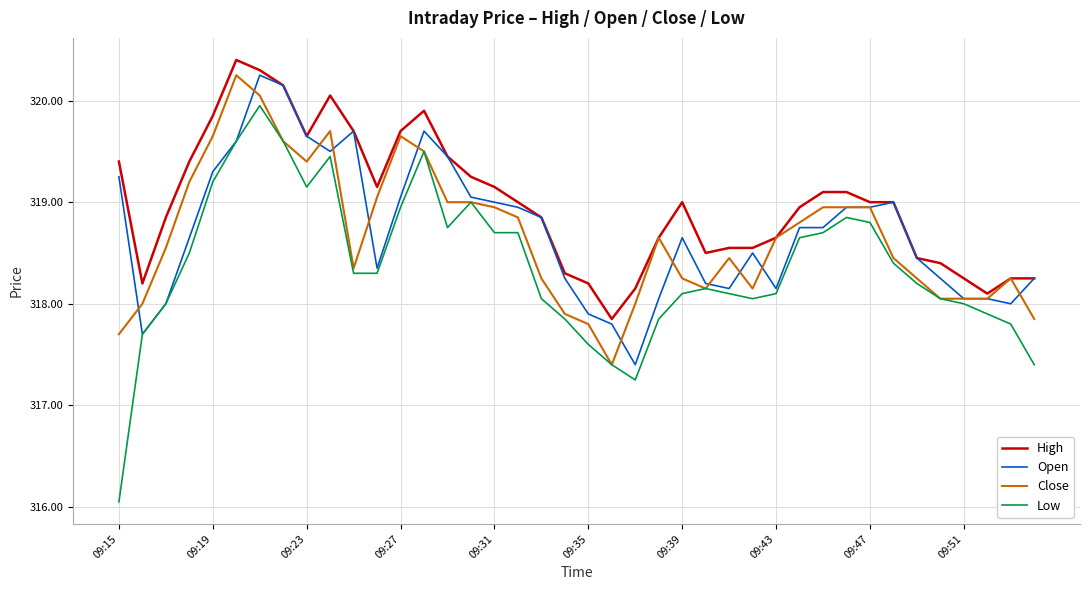

What is the greatest value displayed?

320.4